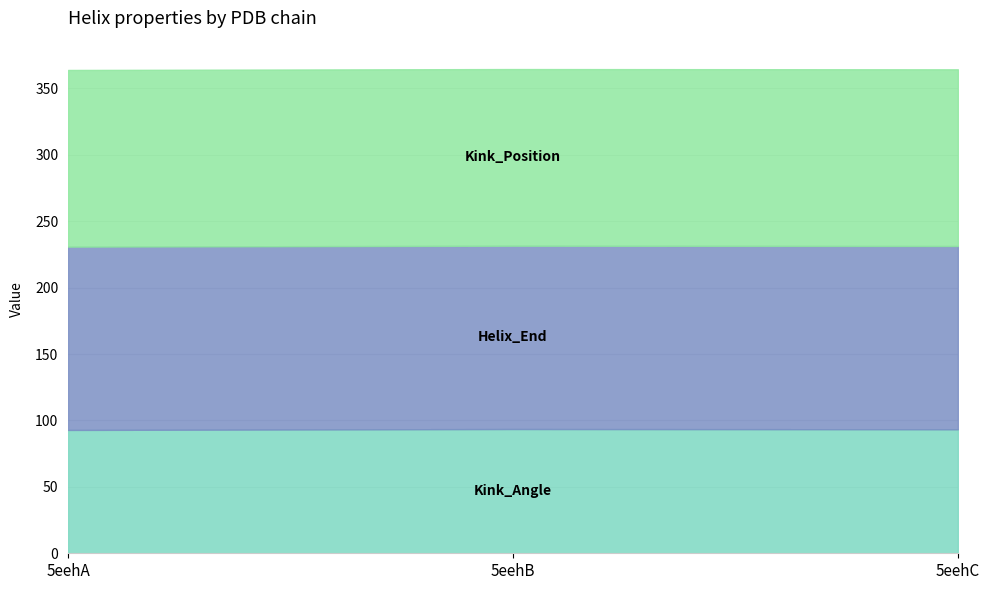

Is it true that Kink_Angle equals 93.5 at 5eehB?

True